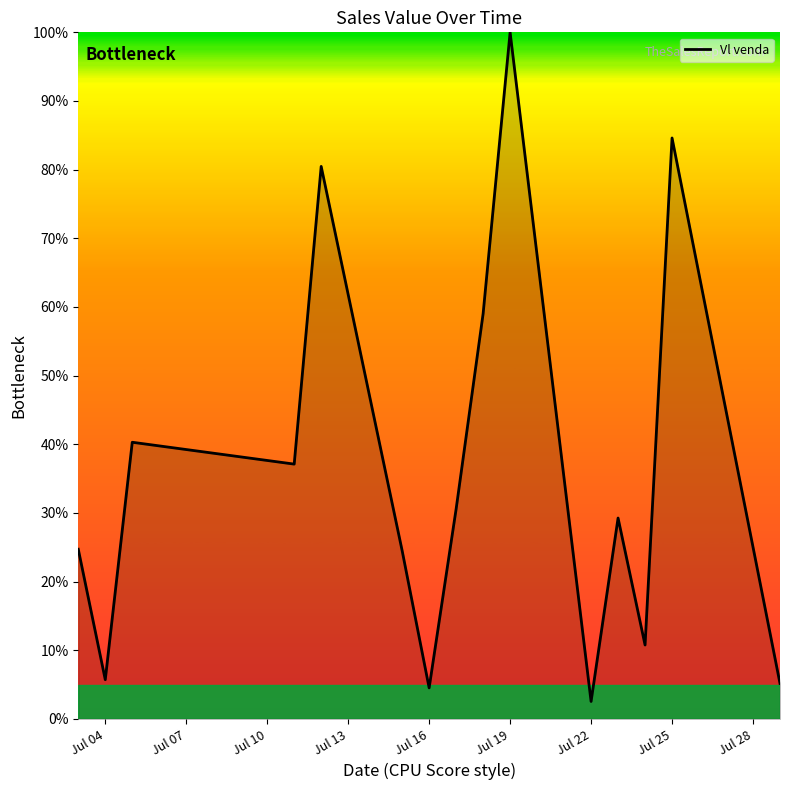

What is the smallest value displayed?

2.6